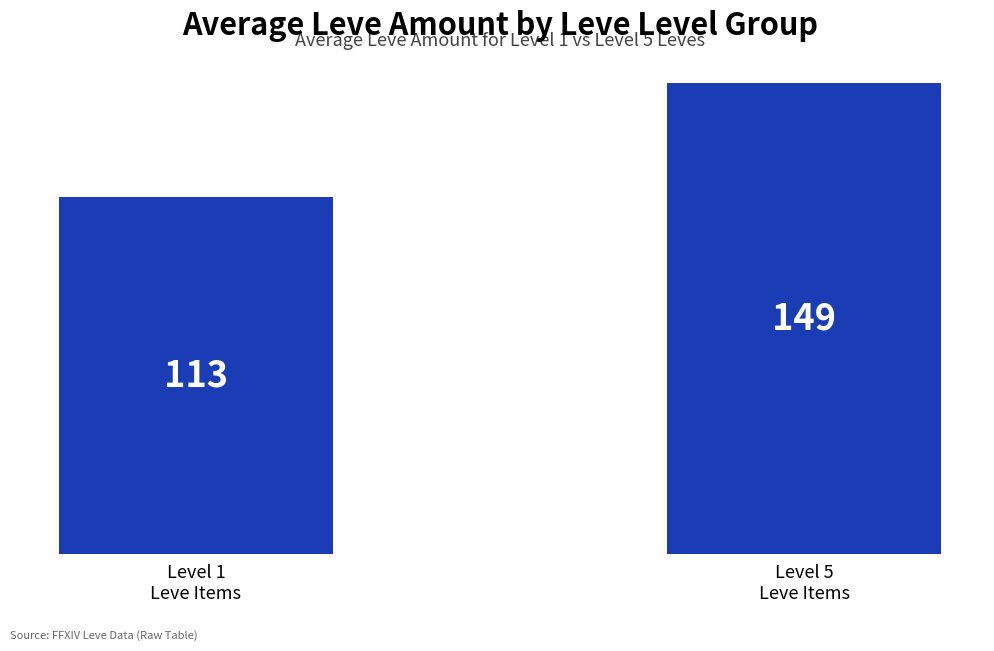

At which label is the value closest to 131?

Level 1
Leve Items